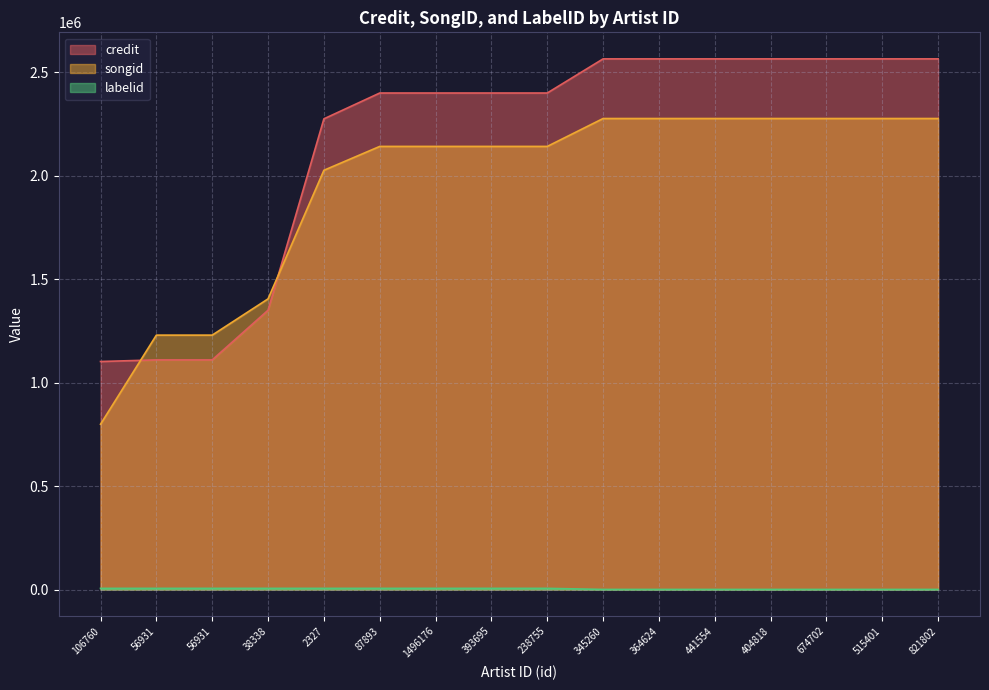

True or false: labelid and credit intersect in this chart.

False